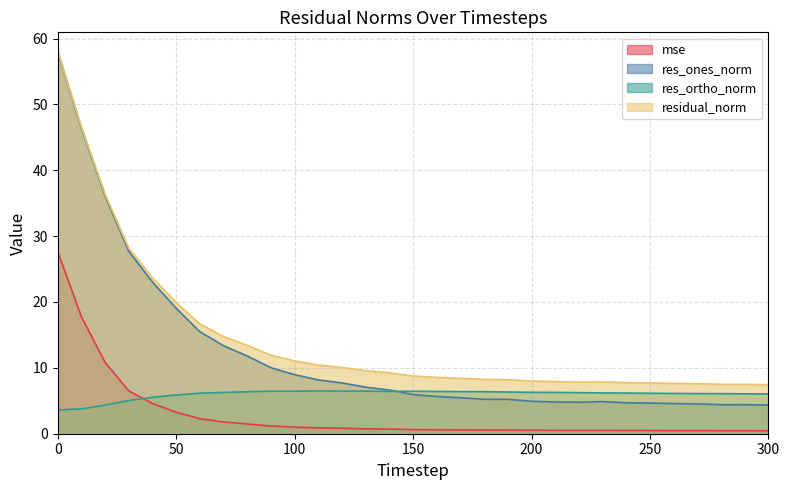

Between which two adjacent categories do res_ortho_norm and res_ones_norm first intersect?

140 and 150